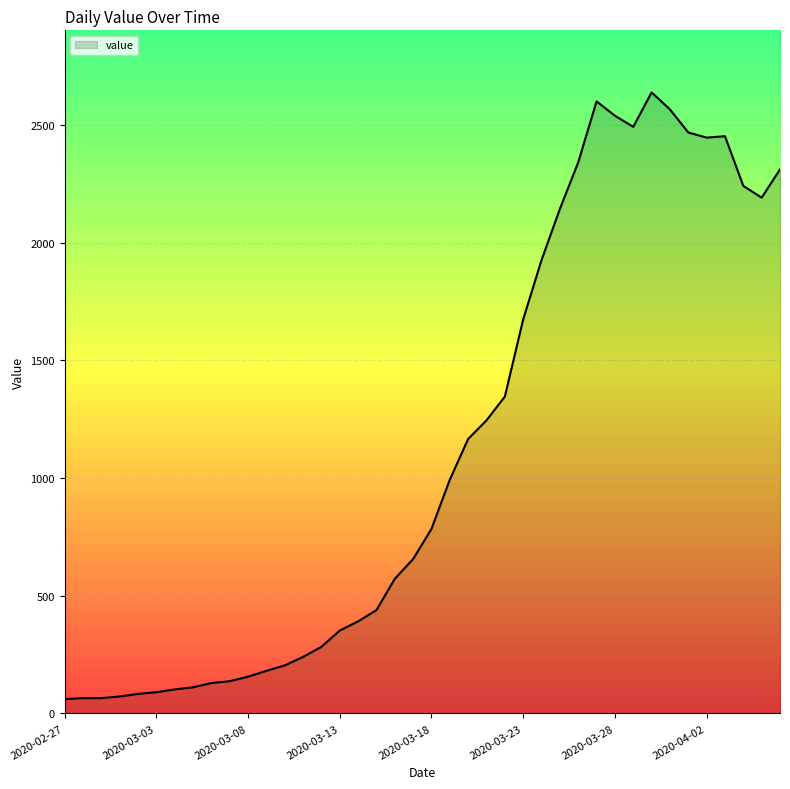

How many lines are shown in the chart?

1